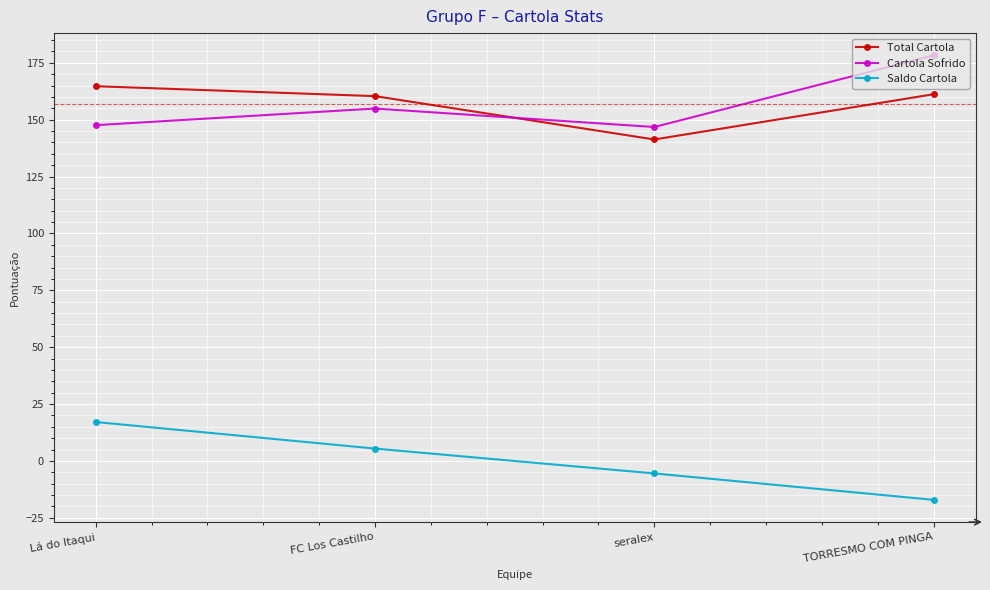

Is the value of Saldo Cartola at TORRESMO COM PINGA greater than the value of Cartola Sofrido at Lá do Itaqui?

No